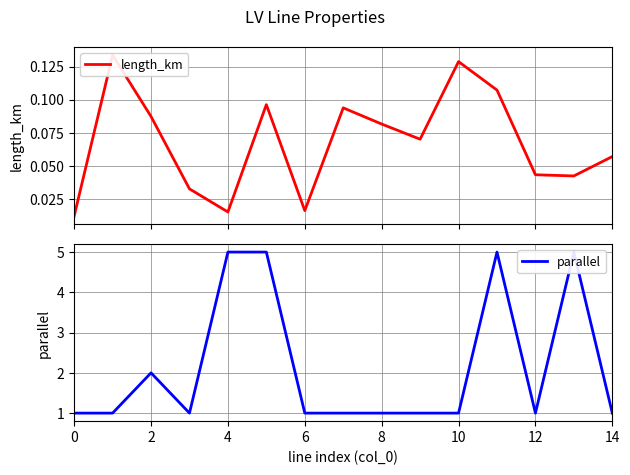

What is the label of the 1st point from the right?

14